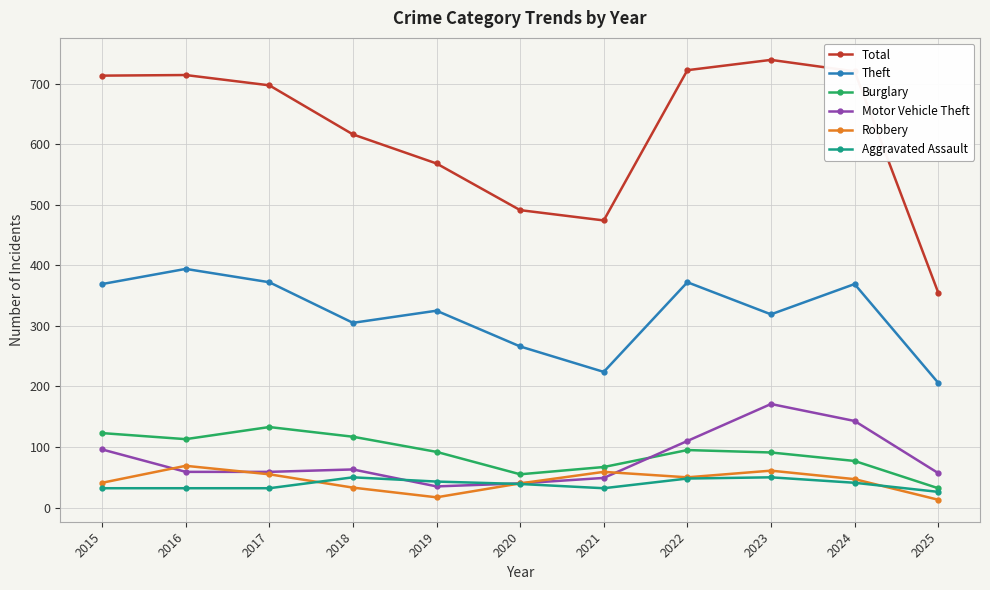

How many intersections are there between Motor Vehicle Theft and Burglary?

1